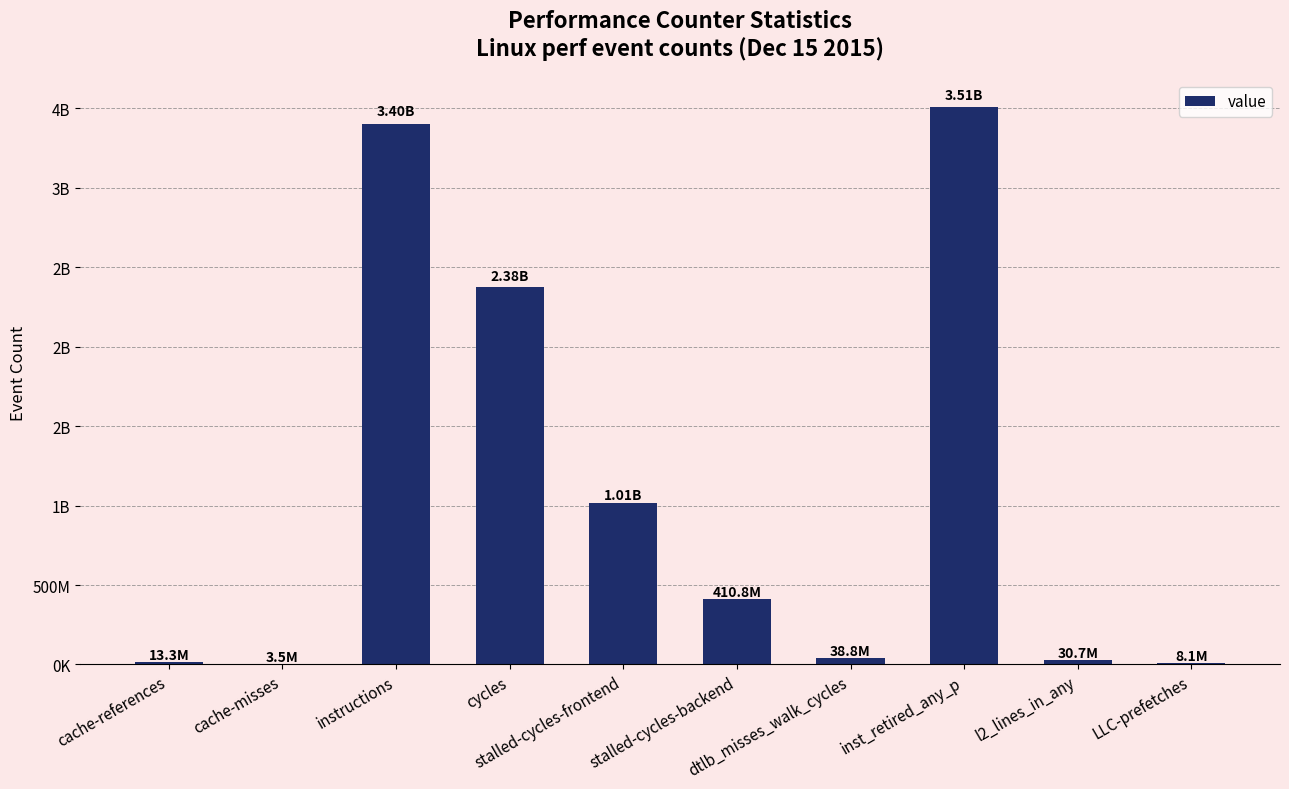

Are the bars horizontal?

No